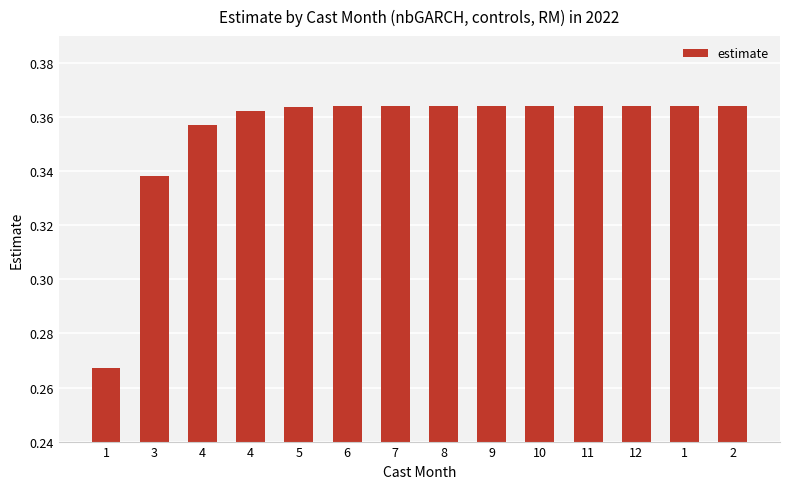

Reading right to left, what are all the values shown in this chart?

2=0.4	1=0.4	12=0.4	11=0.4	10=0.4	9=0.4	8=0.4	7=0.4	6=0.4	5=0.4	4=0.4	4=0.4	3=0.3	1=0.3